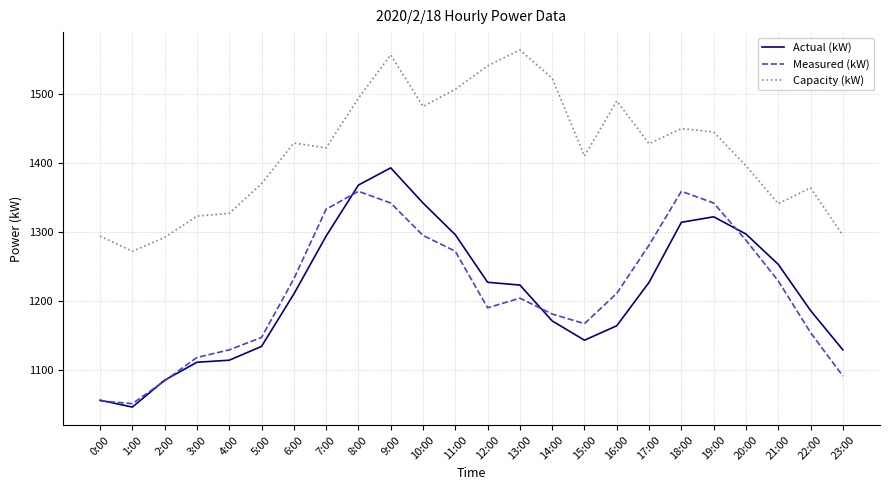

Which category has the highest value in the Actual (kW) series?

9:00